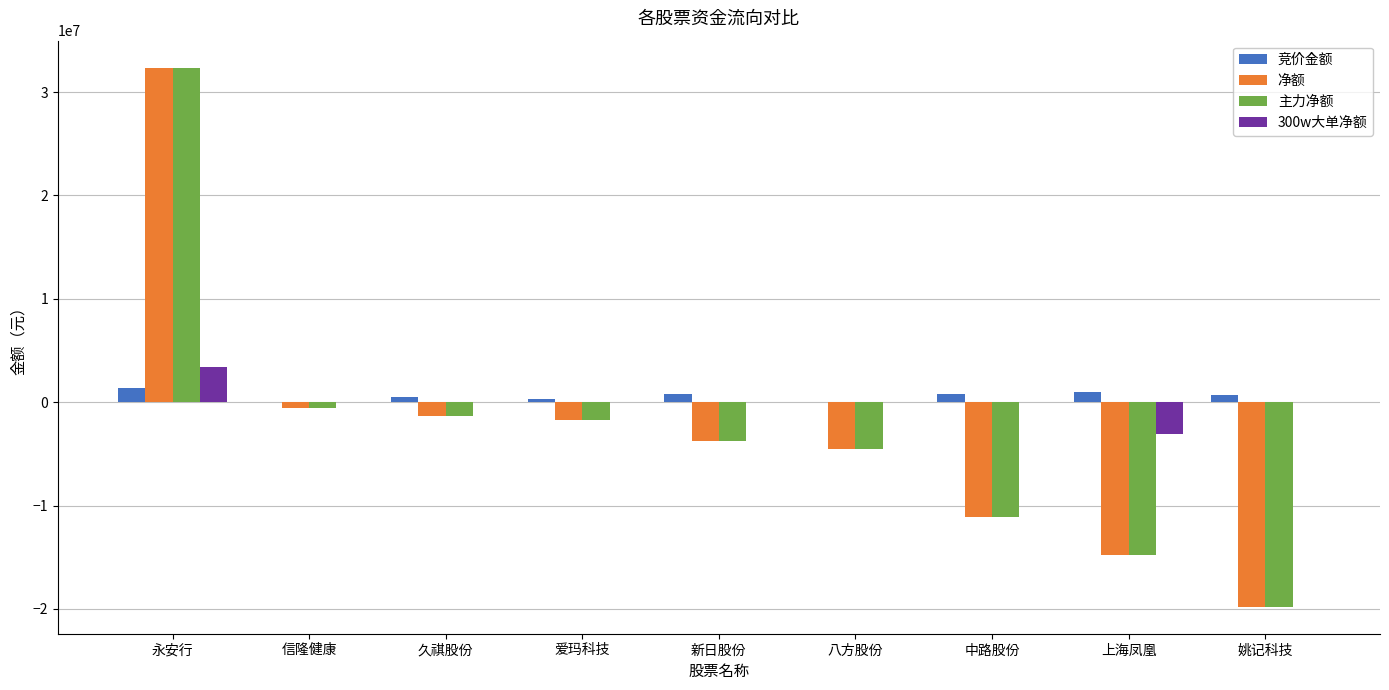

Is it true that 竞价金额 equals 41580 at 信隆健康?

True